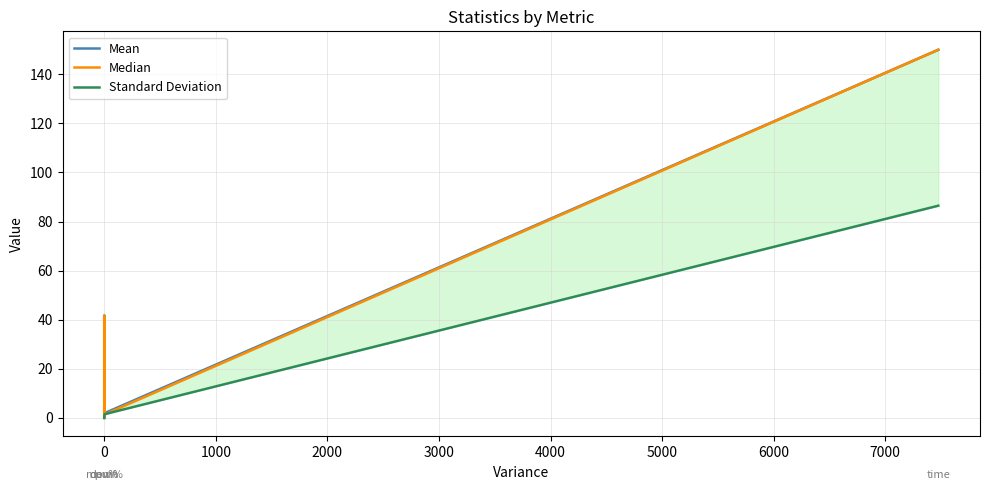

True or false: Mean and Standard Deviation cross at least once.

True